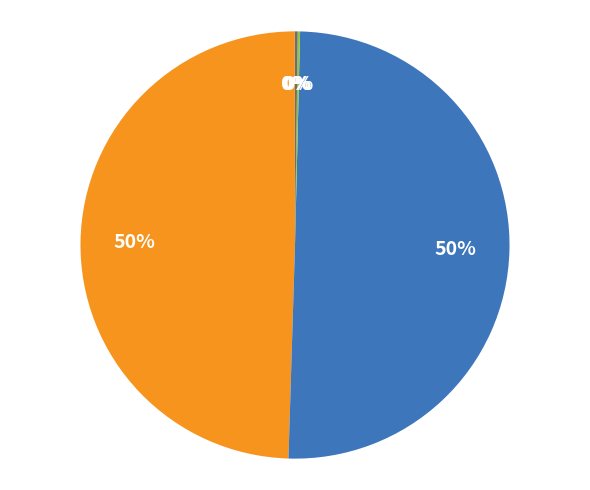

To the nearest percent, what is the difference between the largest and smallest slice percentages?

50%